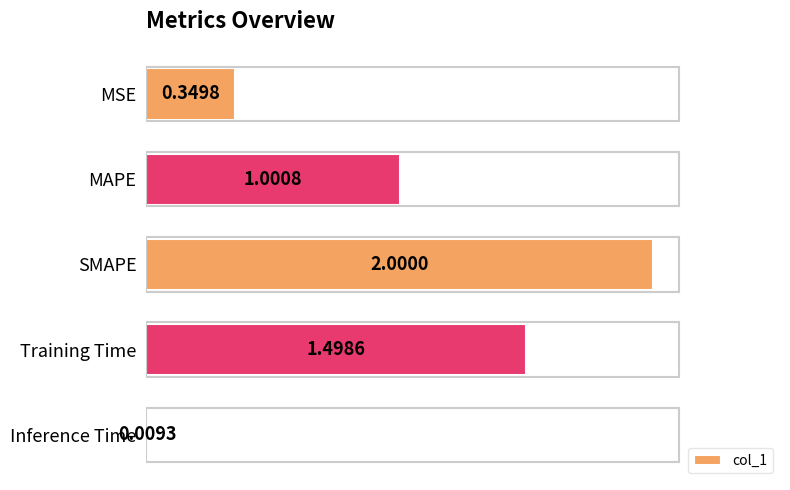

How many values exceed 1?

3